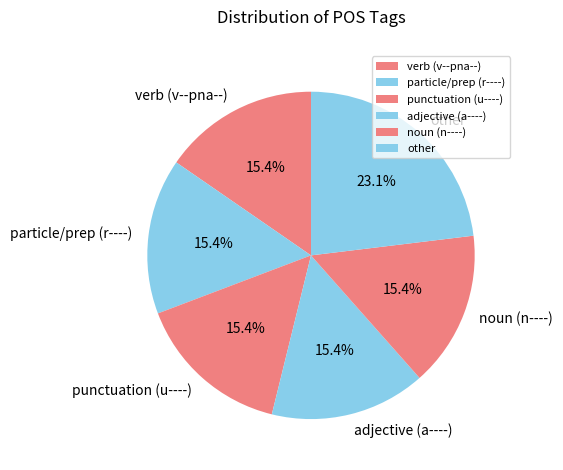

Is there any slice that represents more than half of the pie?

No